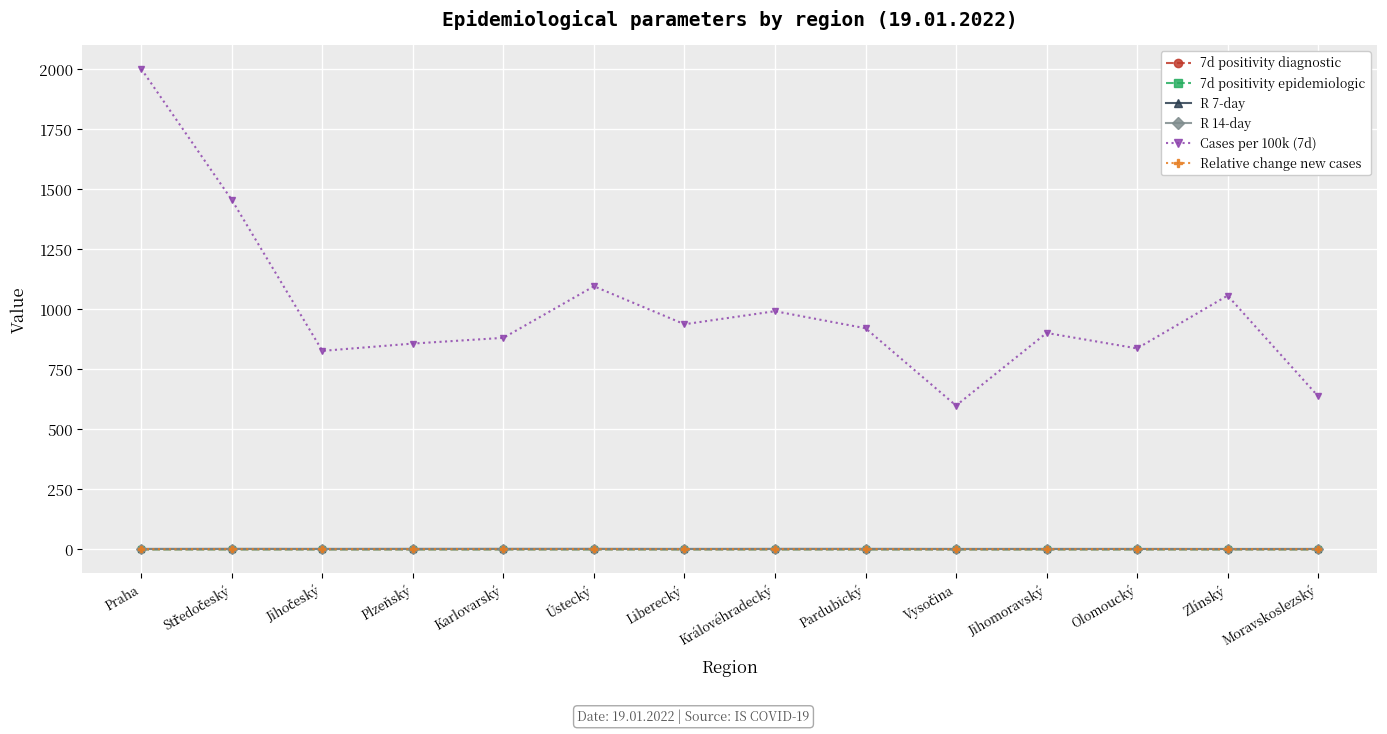

True or false: 7d positivity epidemiologic has more than 0 points higher than both neighbors.

True